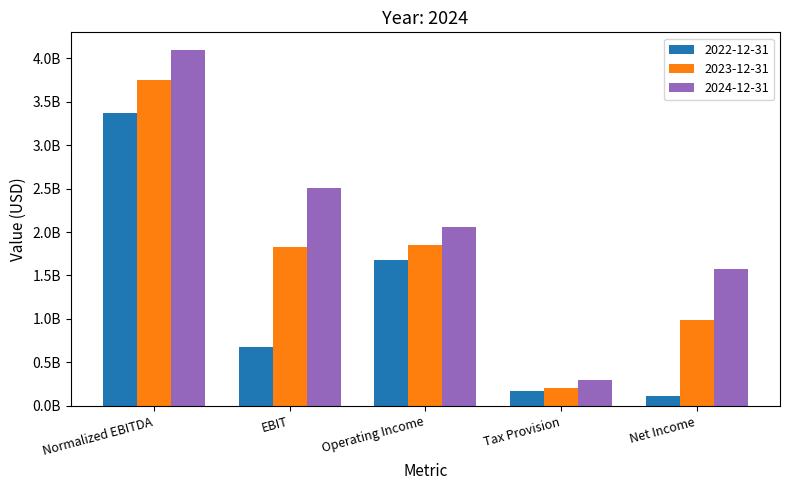

Does the chart contain stacked bars?

No